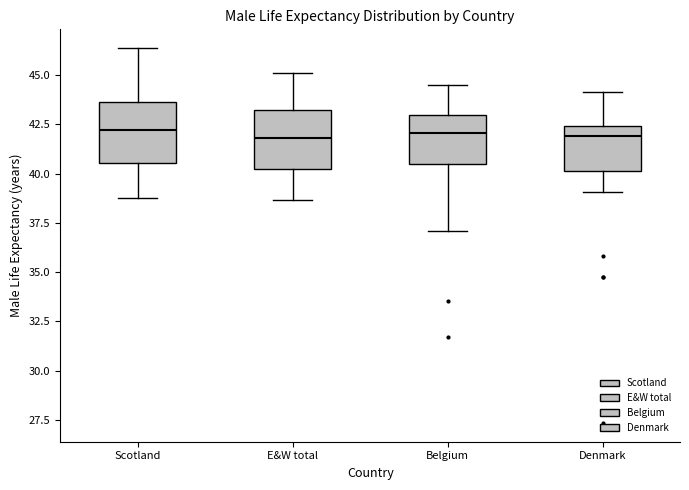

Reading left to right, read every box against the y-axis: the position of its median line, the range the box covers, and the ends of its whiskers. The values are not printed on the chart, so give them approximately, as read against the axis.

Scotland: median 42.0, box 40.5 to 43.5, whiskers 39.0 to 46.5
E&W total: median 42.0, box 40.0 to 43.0, whiskers 38.5 to 45.0
Belgium: median 42.0, box 40.5 to 43.0, whiskers 37.0 to 44.5
Denmark: median 42.0, box 40.0 to 42.5, whiskers 39.0 to 44.0